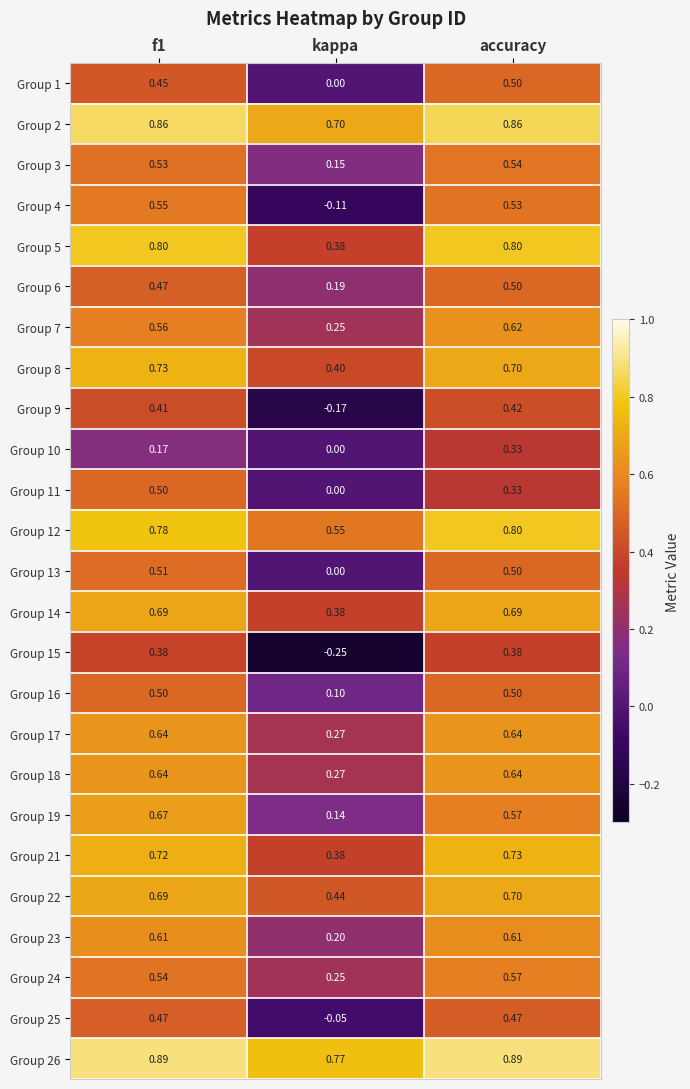

Where is Group 21 nearest to the value 0?

kappa